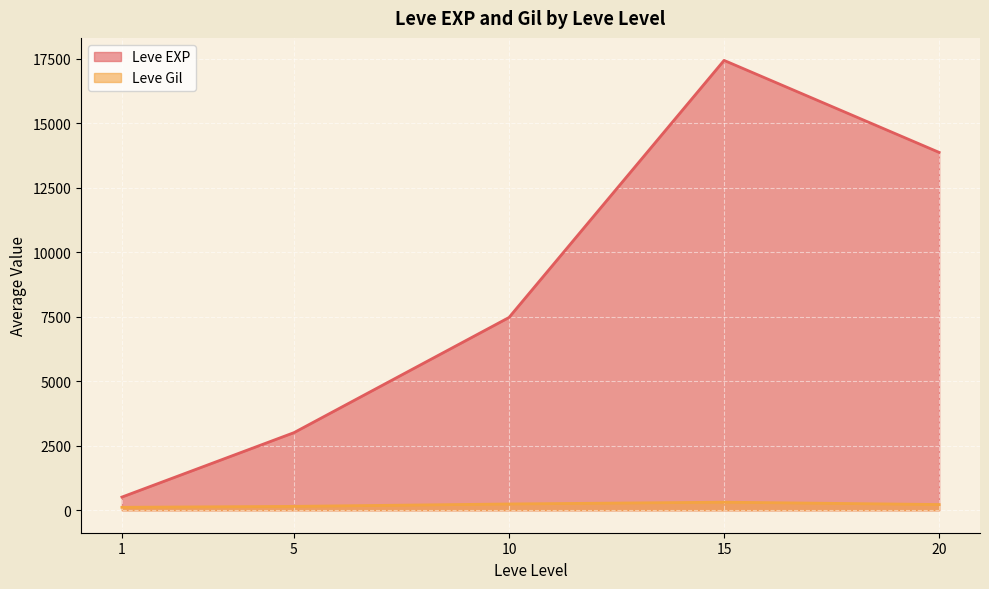

What is the greatest value displayed?

17445.0